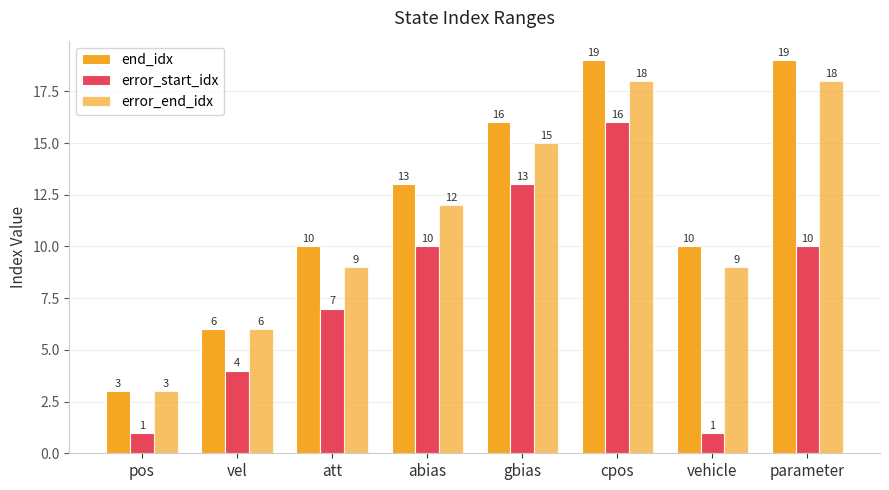

What position from the left is vel?

2